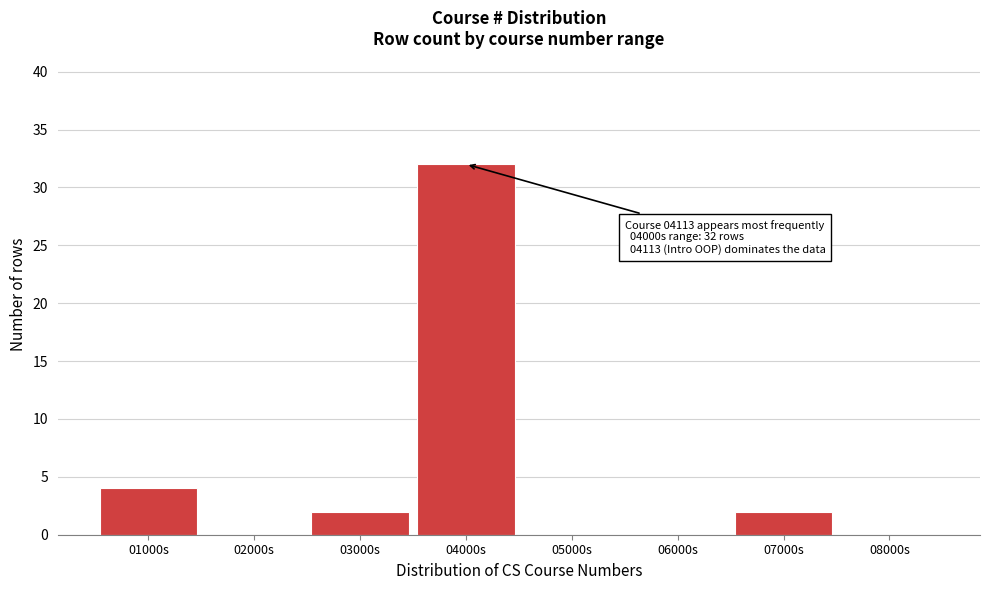

Which range on the x-axis has the tallest bar?

3500 to 4500